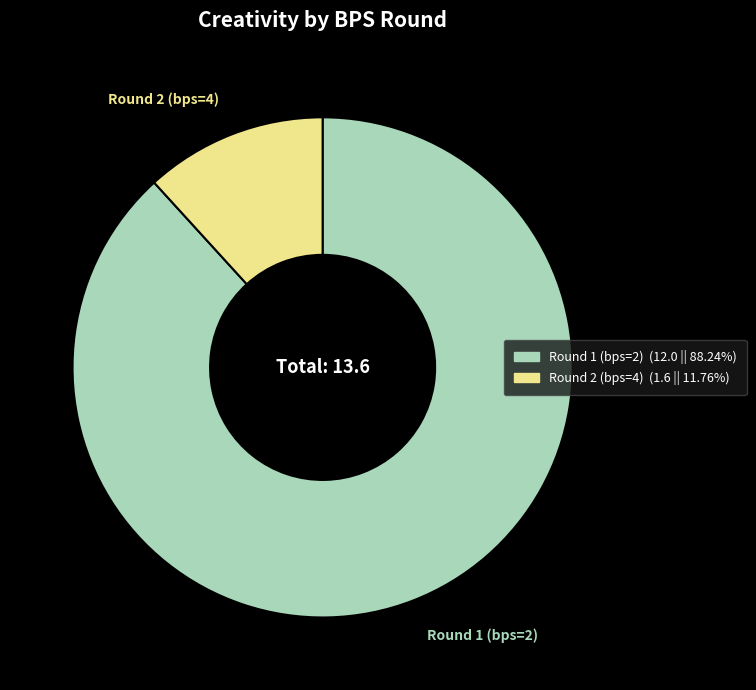

Does any single category account for the majority?

Yes